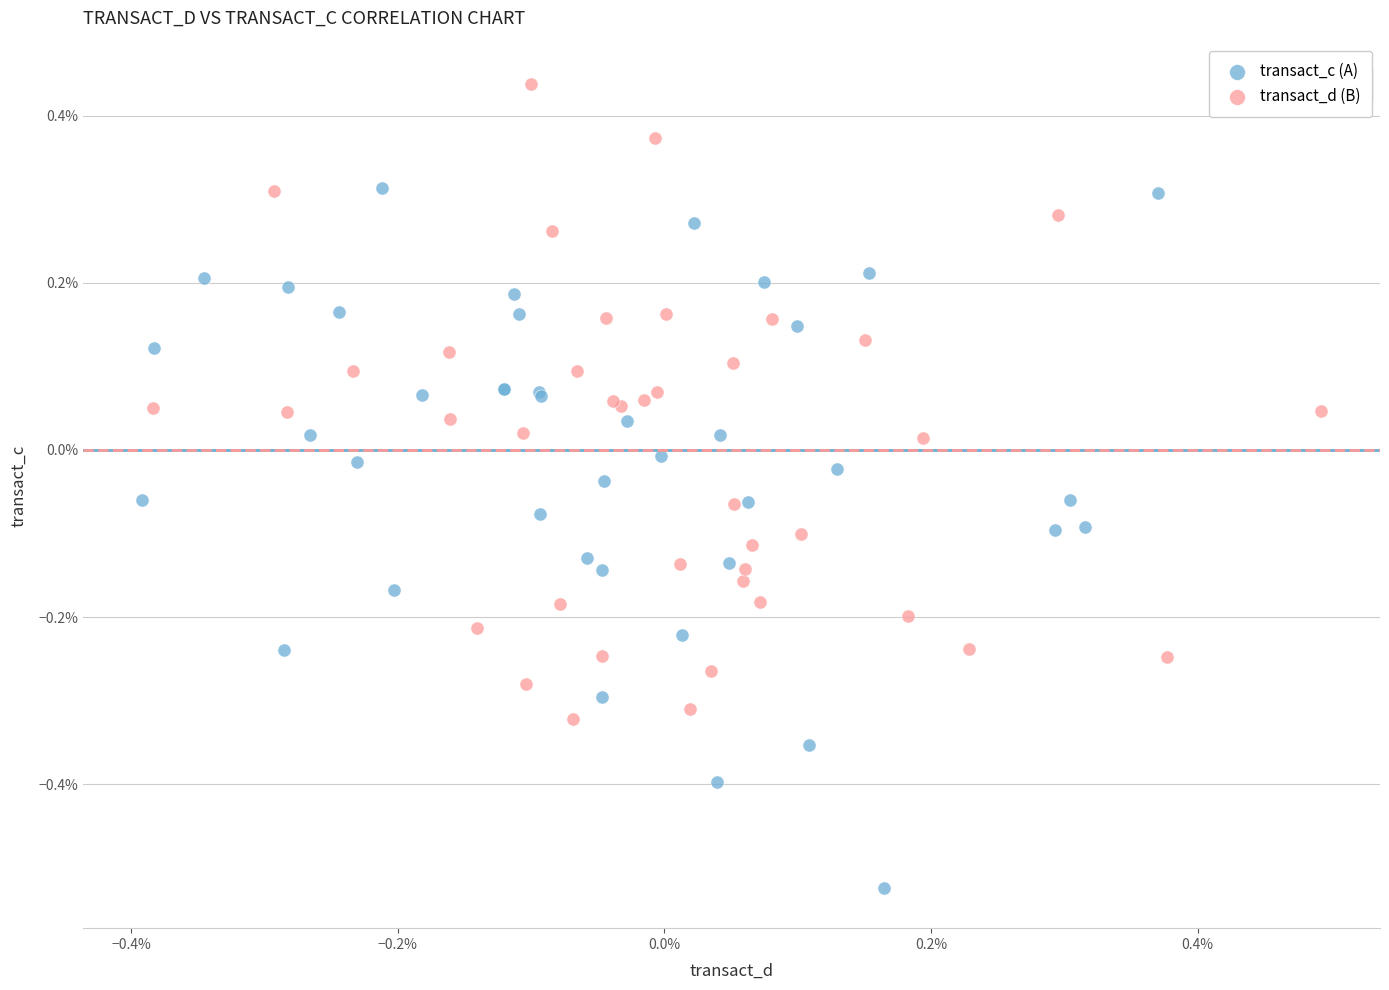

Which series has the widest spread of Y values?

transact_c (A)